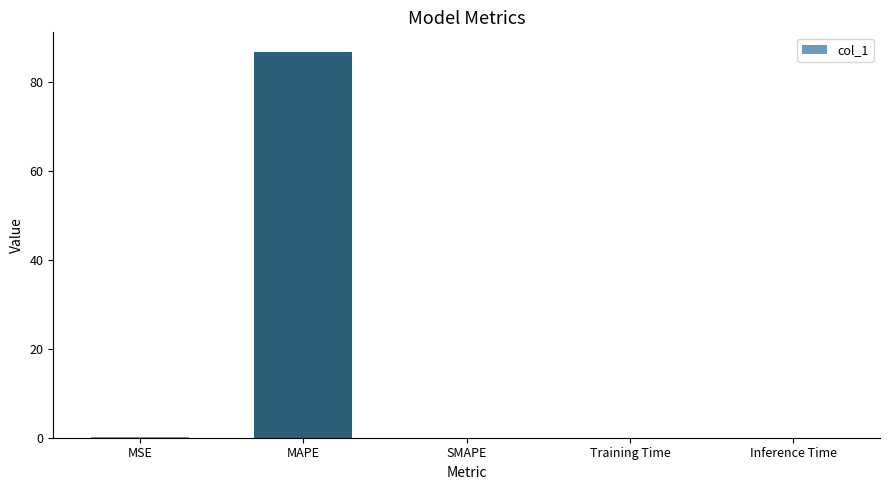

What is the approximate value at MAPE?

86.8